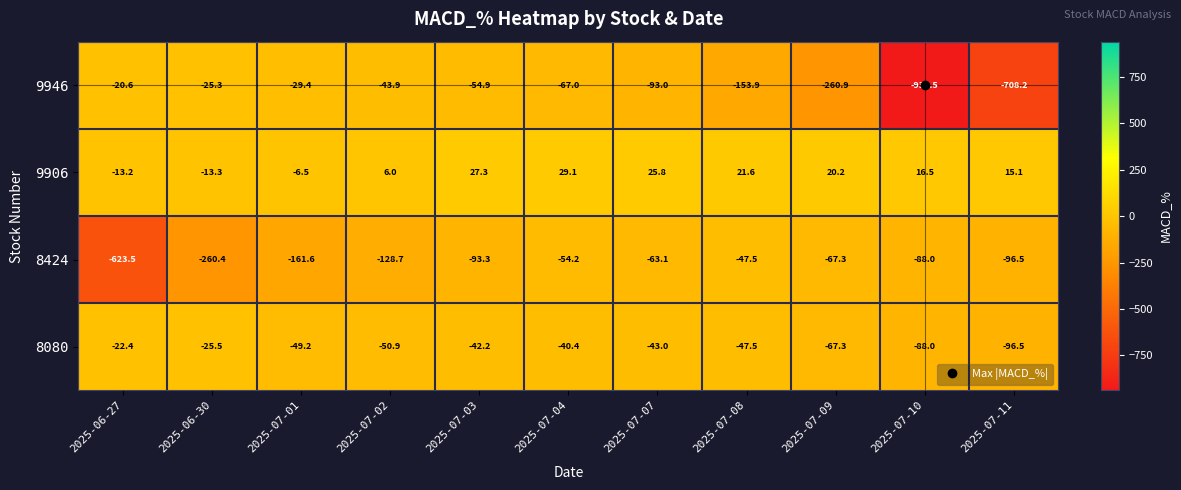

At which category is the sum across all series the highest?

2025-07-04